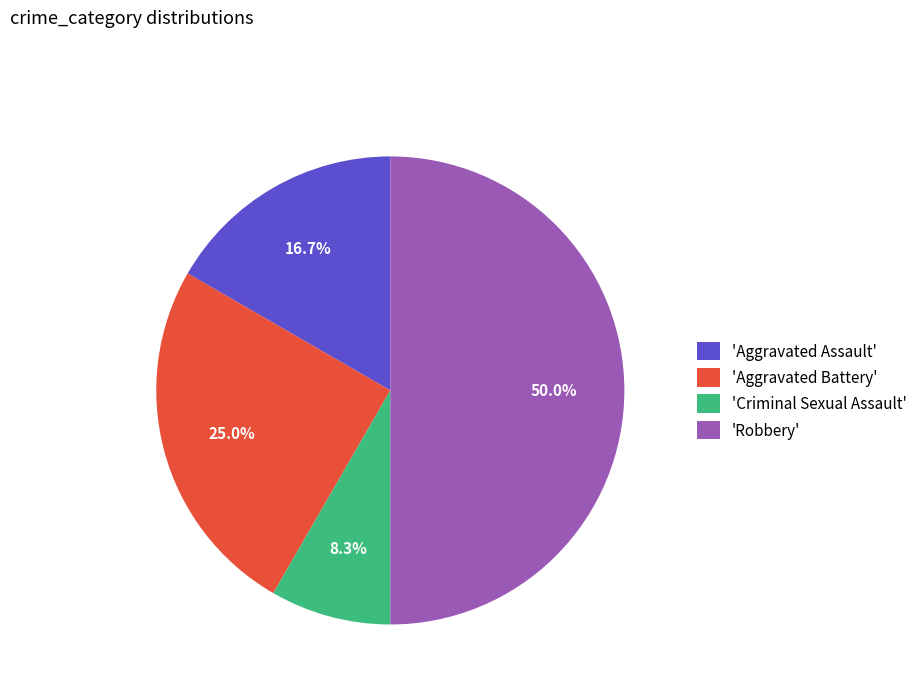

Rank the categories by value from lowest to highest.

'Criminal Sexual Assault', 'Aggravated Assault', 'Aggravated Battery', 'Robbery'